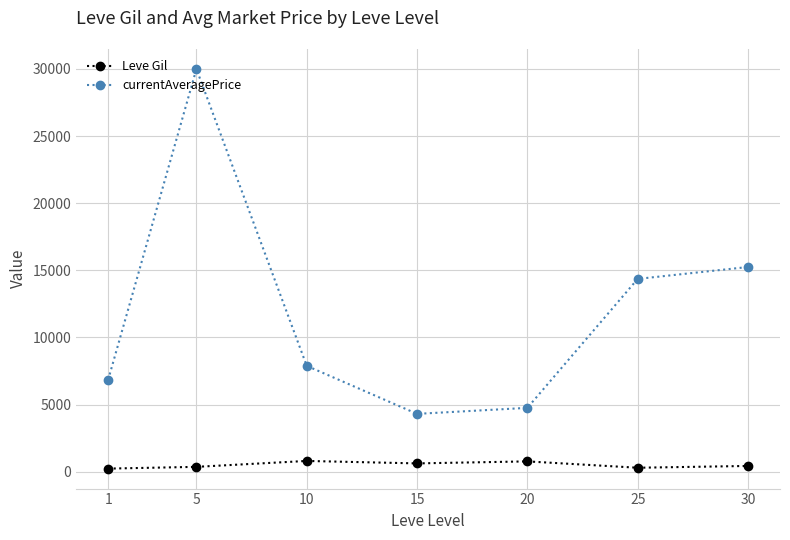

Which series changed the most between 1 and 5?

currentAveragePrice